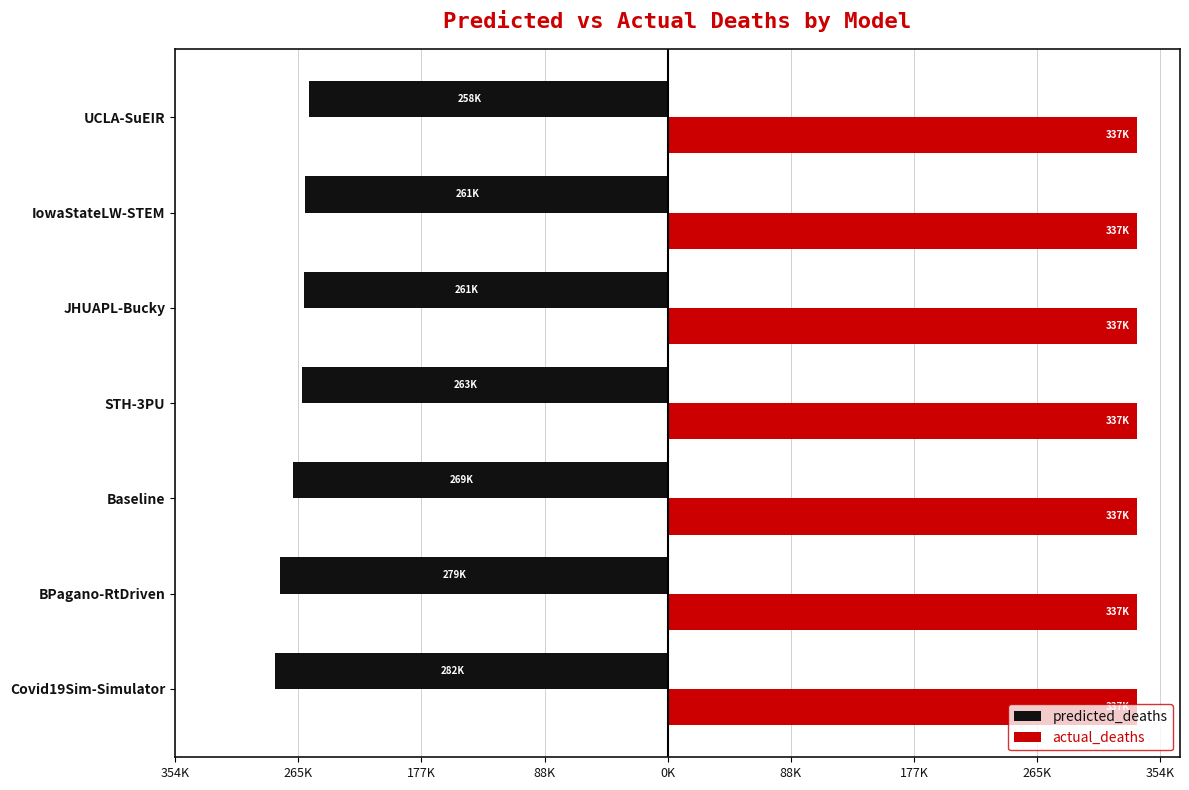

What are all the series names shown in the legend?

predicted_deaths, actual_deaths